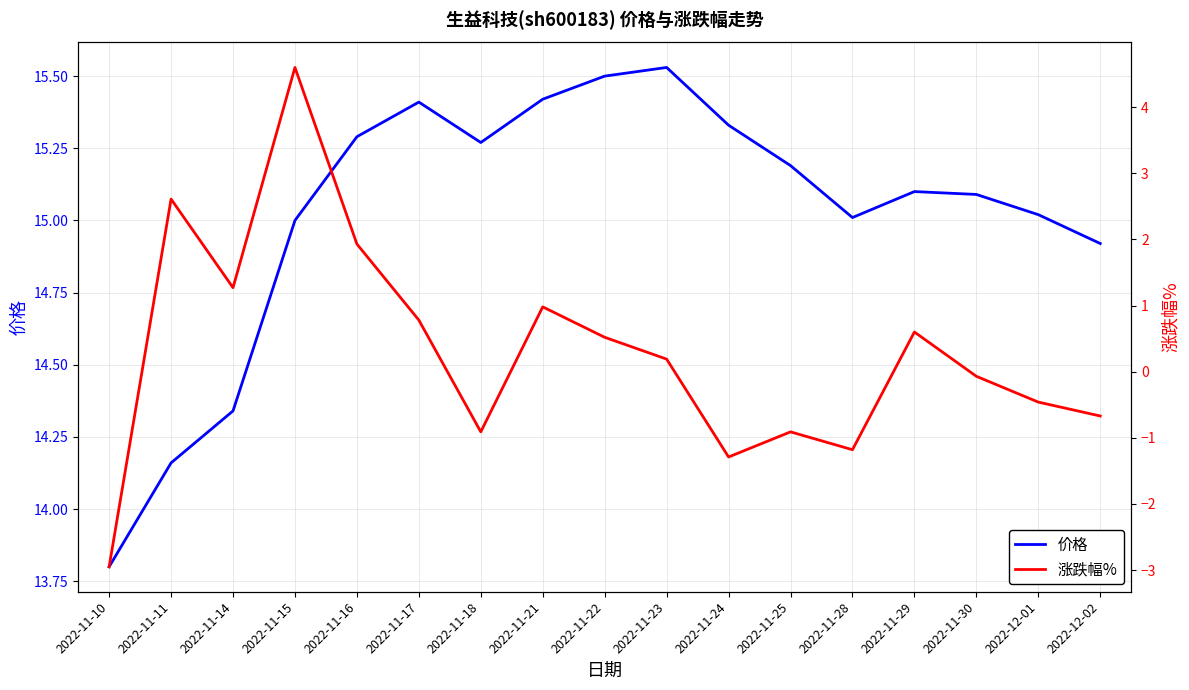

True or false: 价格 has a value of 14.3 at 2022-11-14.

True